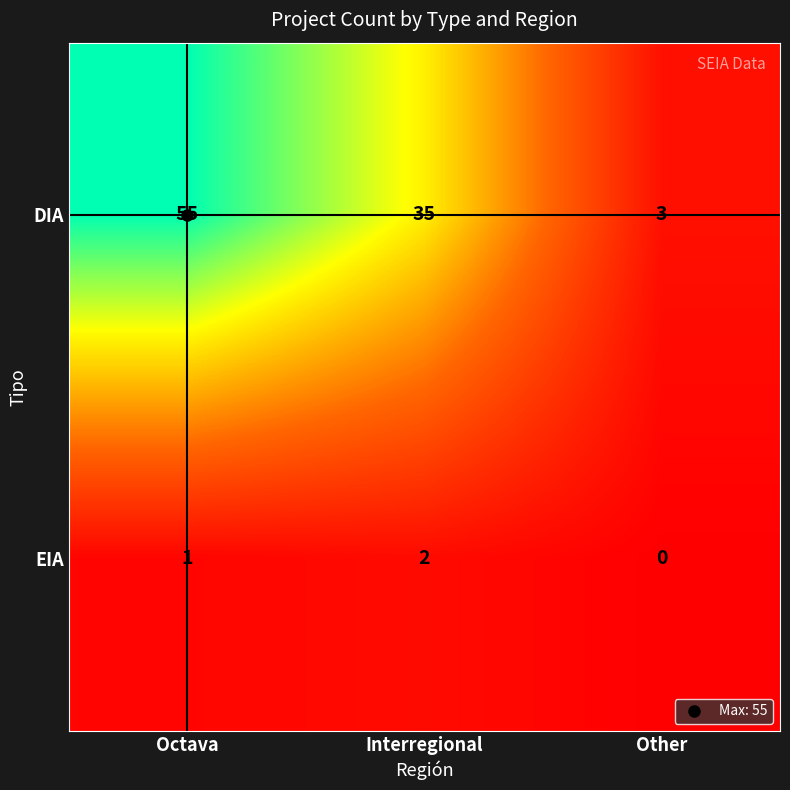

What is the greatest value displayed?

55